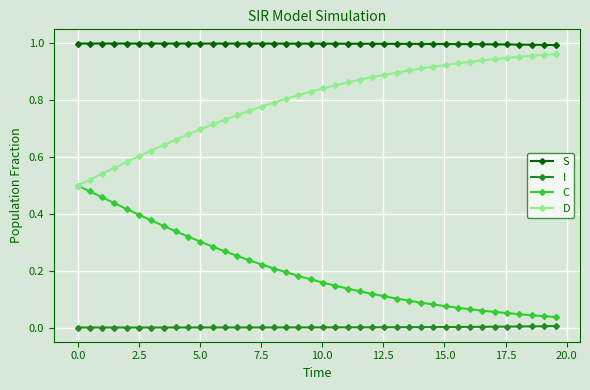

Which series has the largest total across all categories?

S